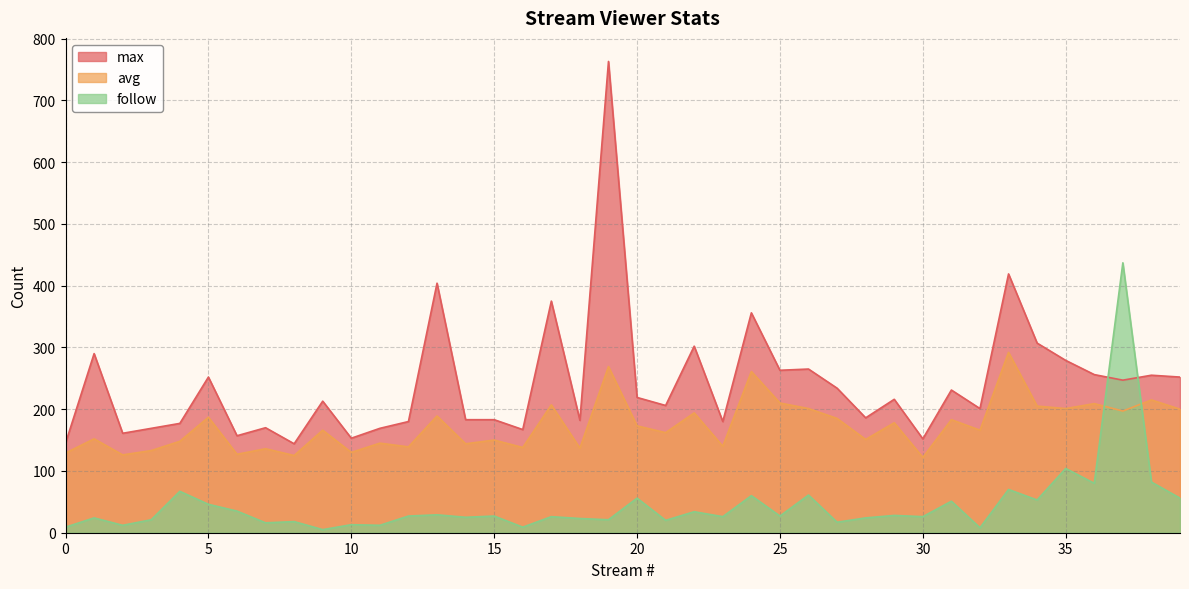

Read the avg value at 24, to the nearest 50.

250